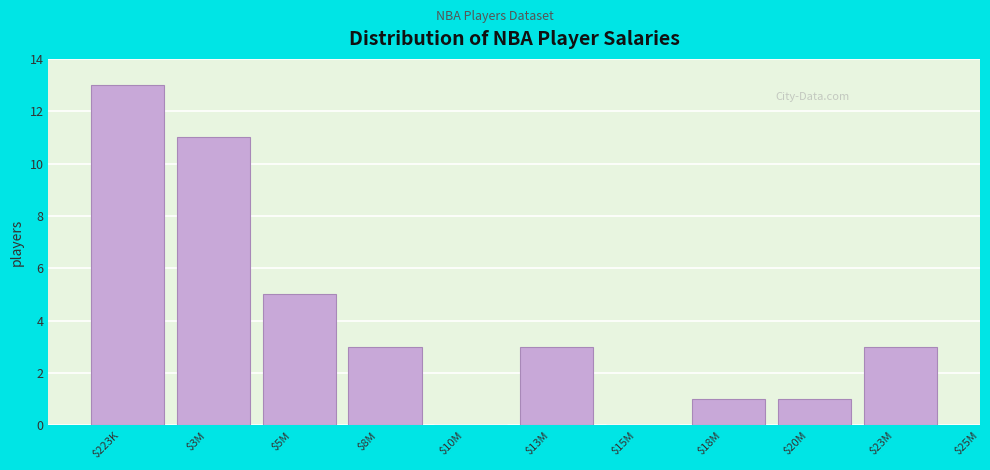

At which label is the value closest to 6?

$5M